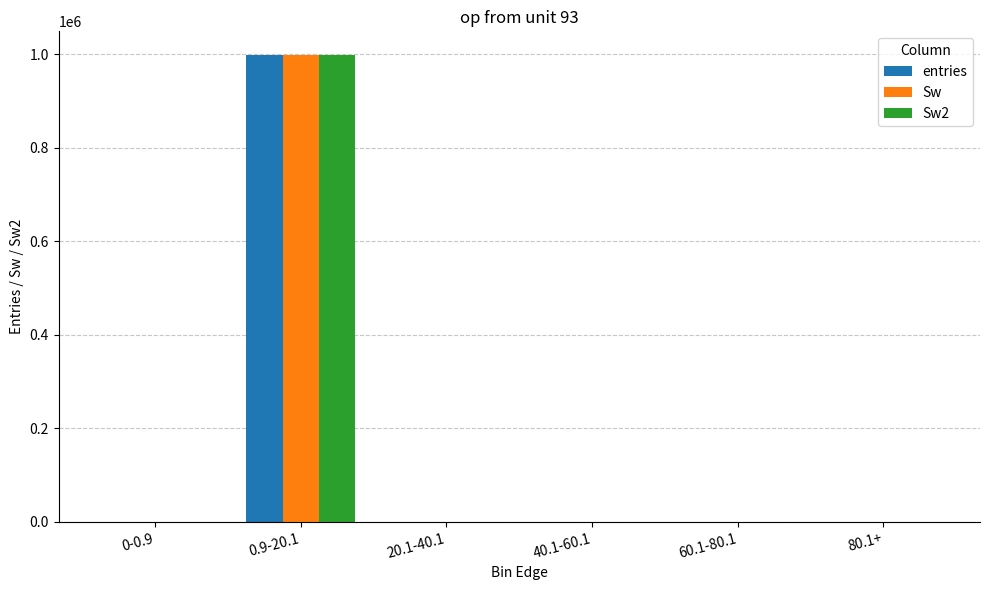

Which category has the highest value across all series?

0.9-20.1